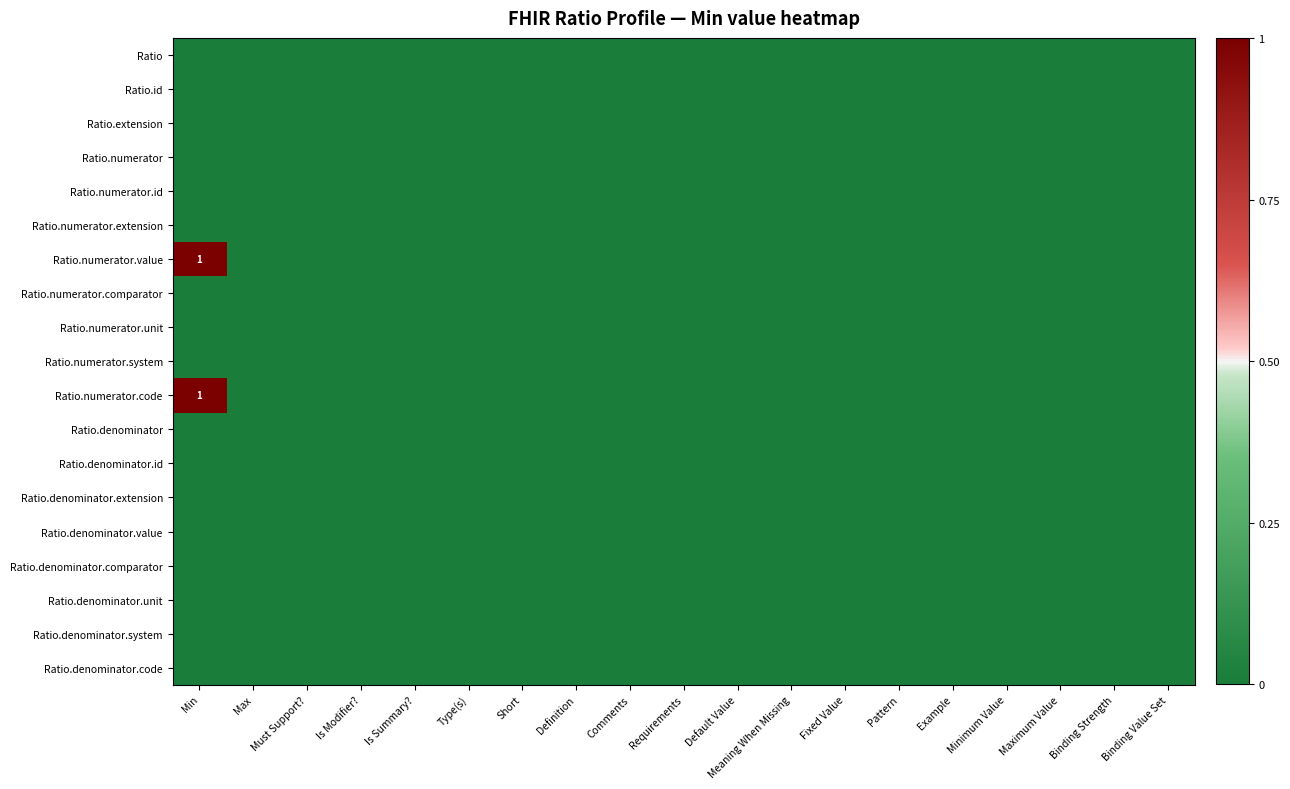

Which series has the largest range (max minus min)?

Ratio.numerator.value